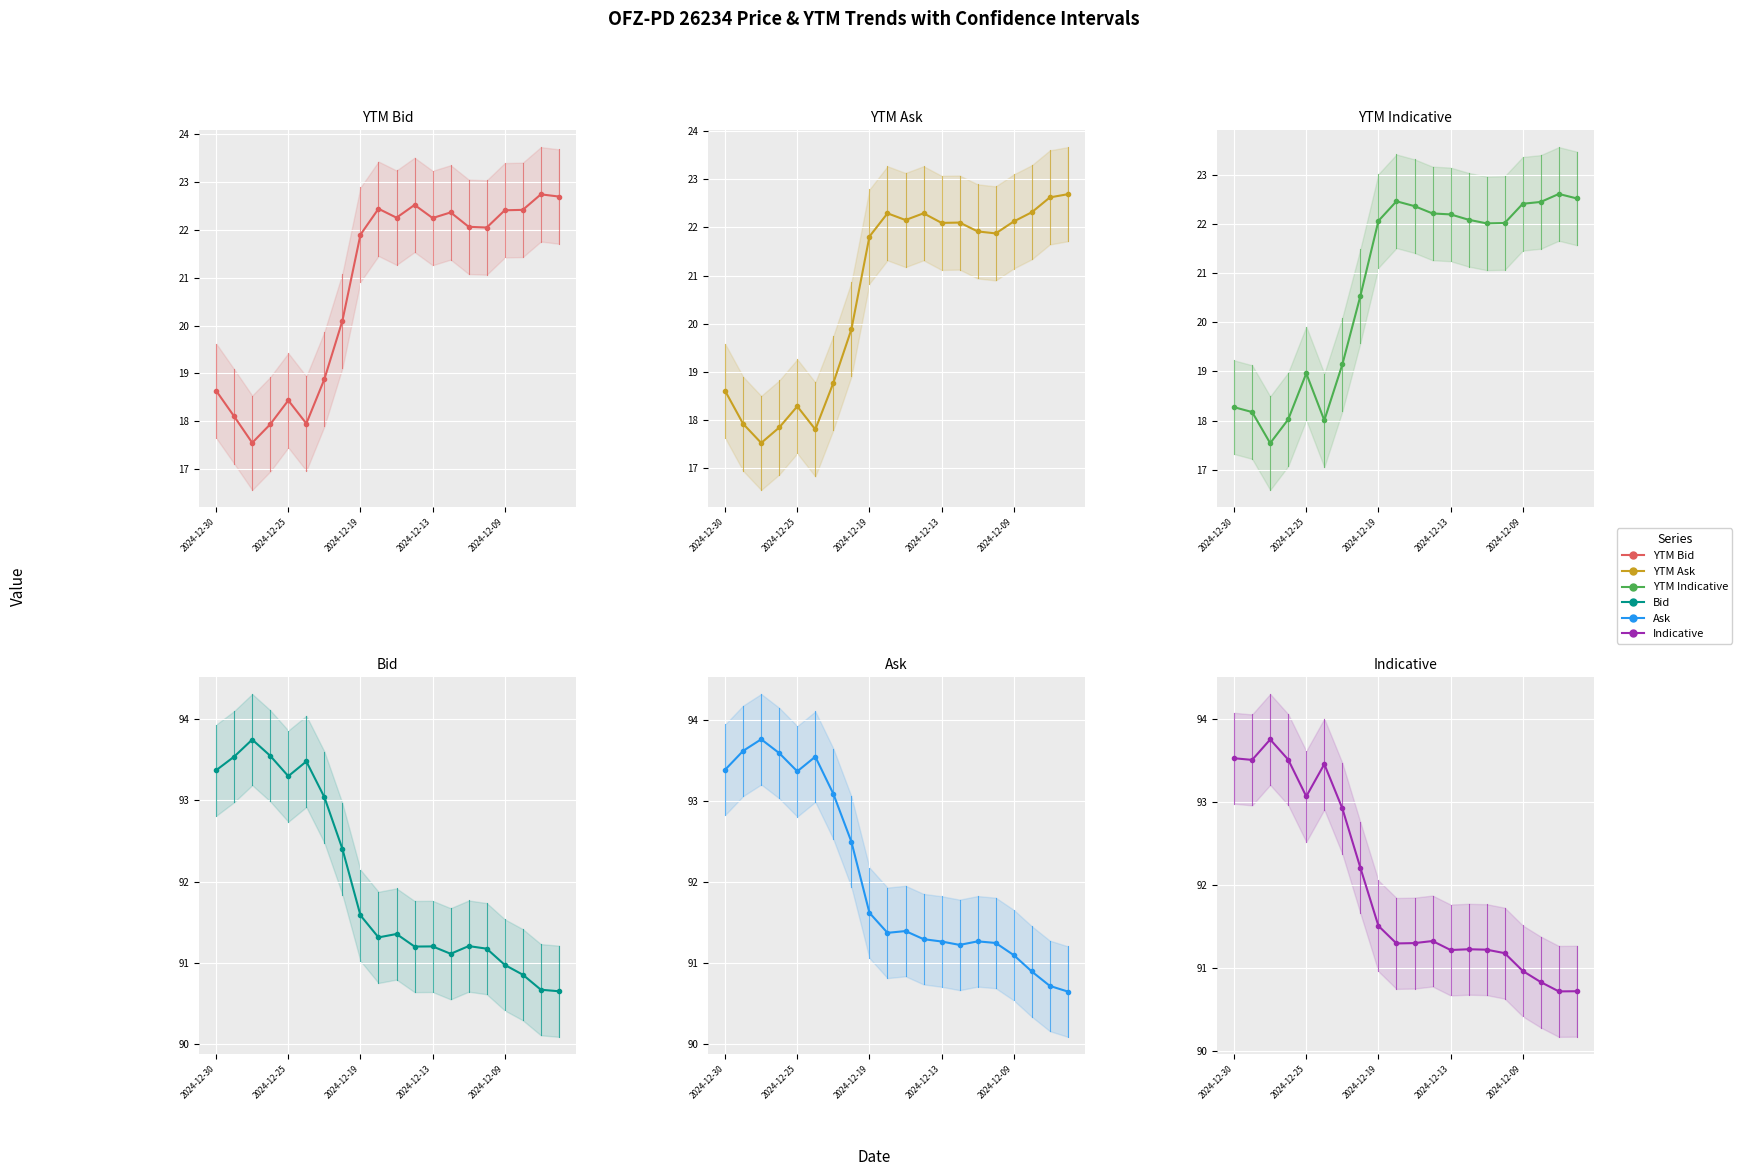

What position from the right is 13?

7